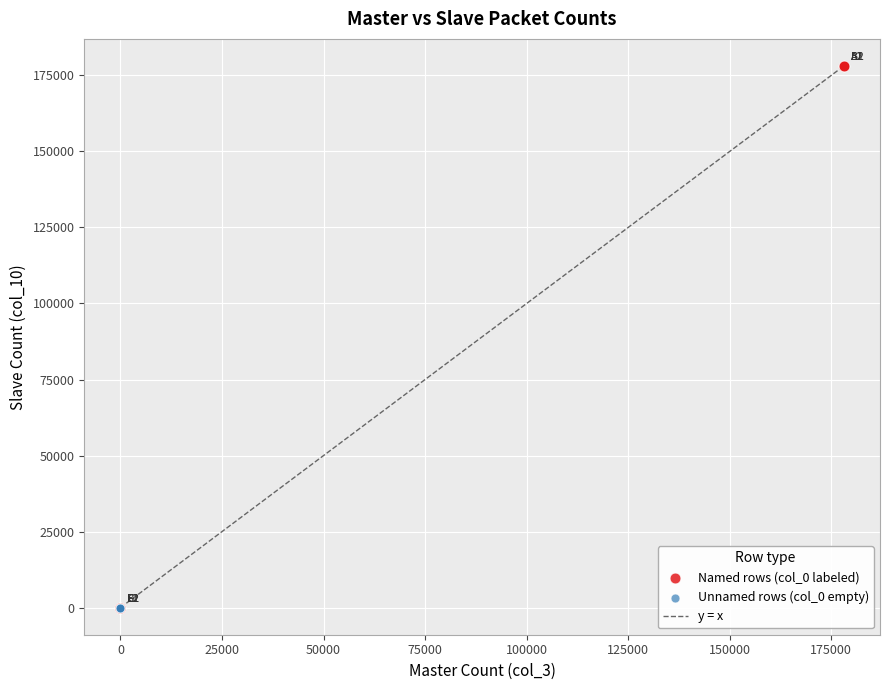

Which series has the largest Y range (max minus min)?

Named rows (col_0 labeled)